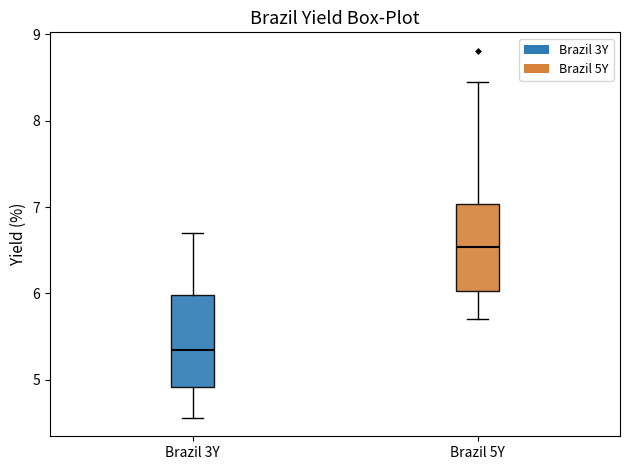

Reading left to right, read every box against the y-axis: the position of its median line, the range the box covers, and the ends of its whiskers. The values are not printed on the chart, so give them approximately, as read against the axis.

Brazil 3Y: median 5.3, box 4.9 to 6.0, whiskers 4.6 to 6.7
Brazil 5Y: median 6.5, box 6.0 to 7.0, whiskers 5.7 to 8.5